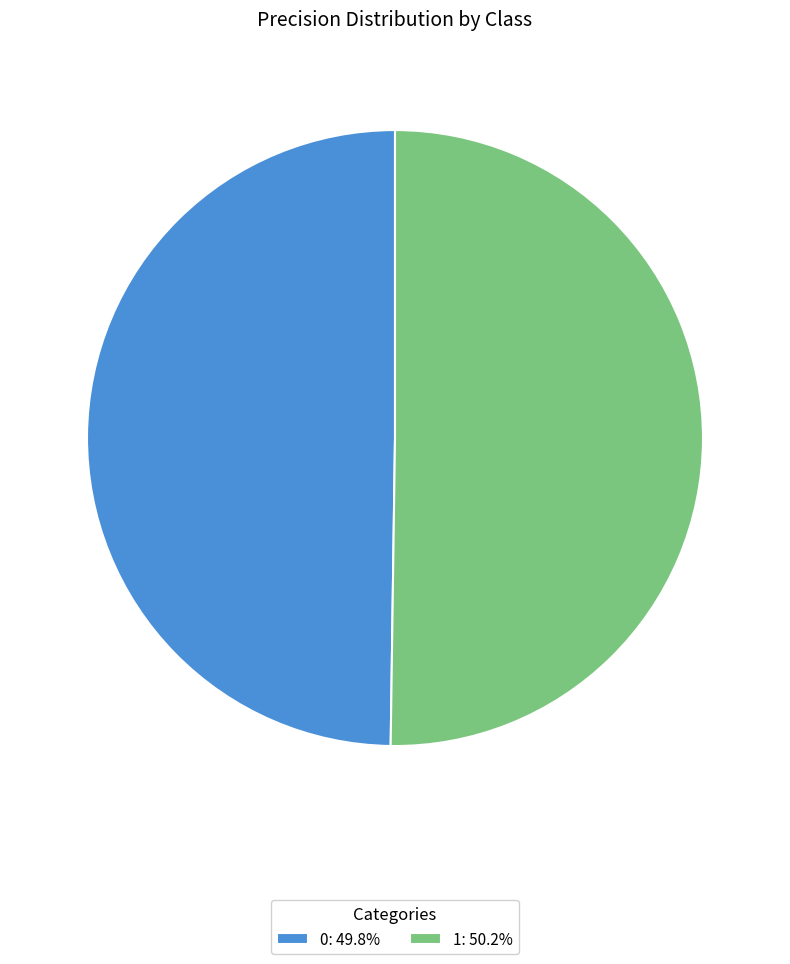

Is the sum of 1: 50.2% and 0: 49.8% greater than half?

Yes